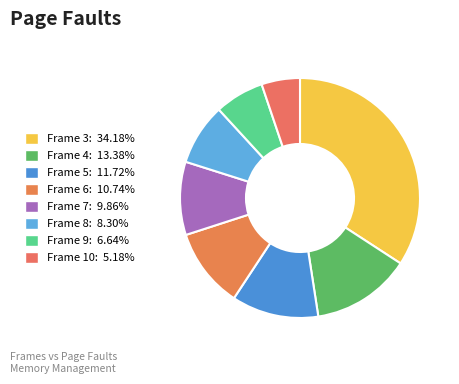

Is there any slice that represents more than half of the pie?

No